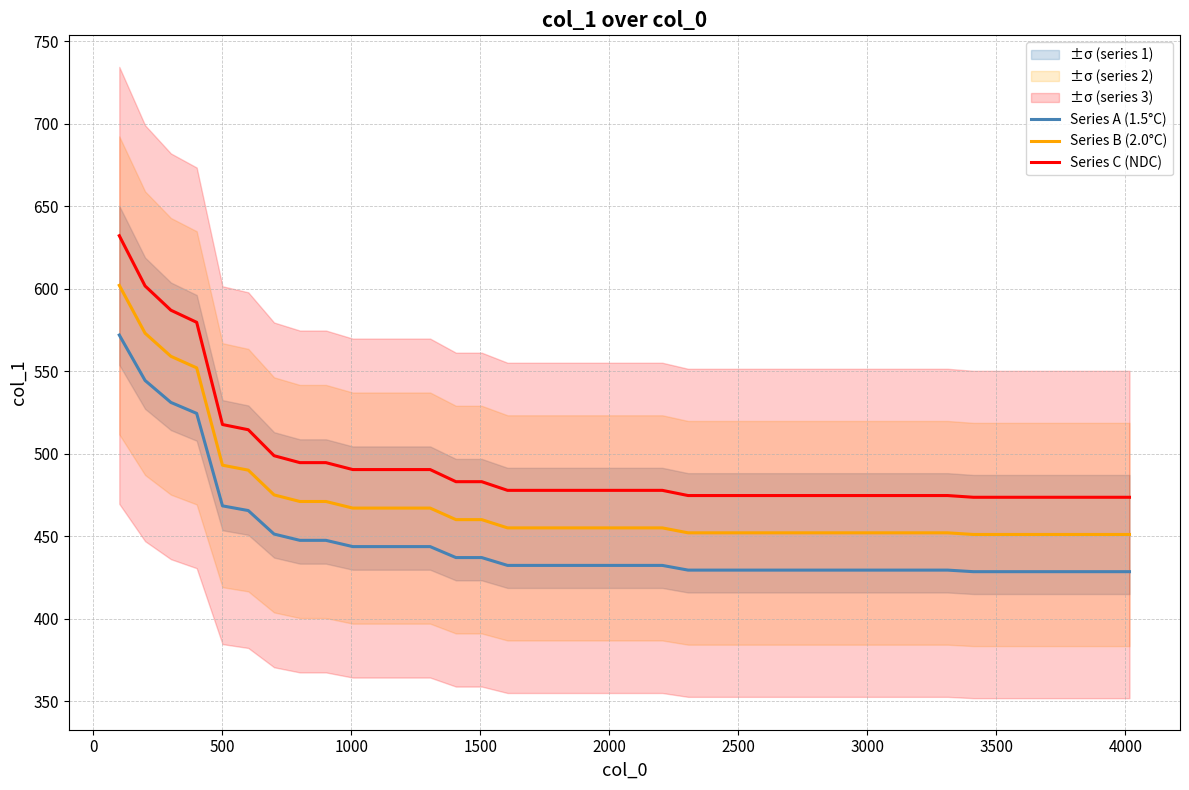

What is the value of the Series A (1.5°C) point at the 27th from the left?

429.4